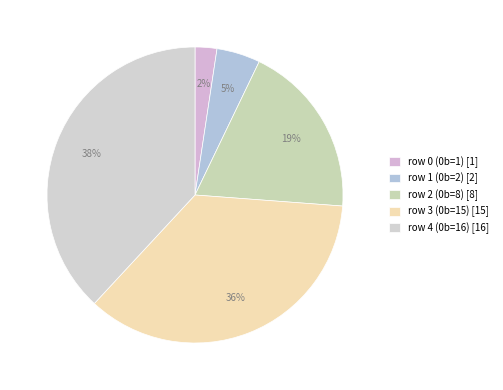

To the nearest percent, what is the difference between the row 3 (0b=15) and row 0 (0b=1) slice percentages?

33%